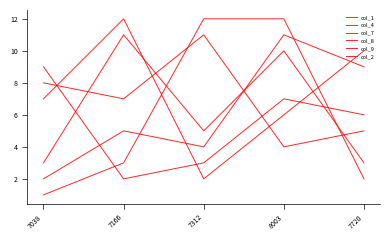

Does the chart display data point markers on the line(s)?

No